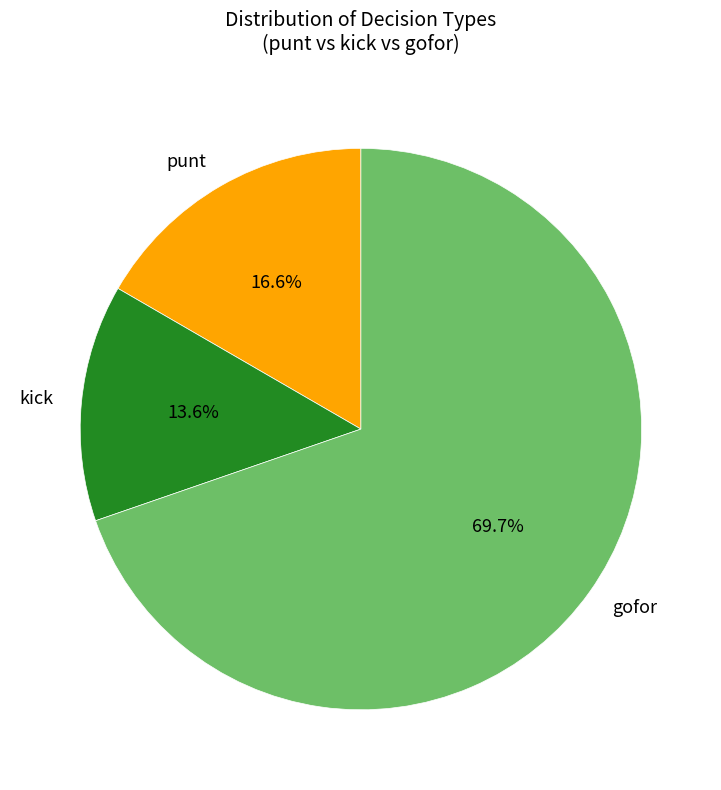

What is the ratio of the value at gofor to the value at kick?

5.1